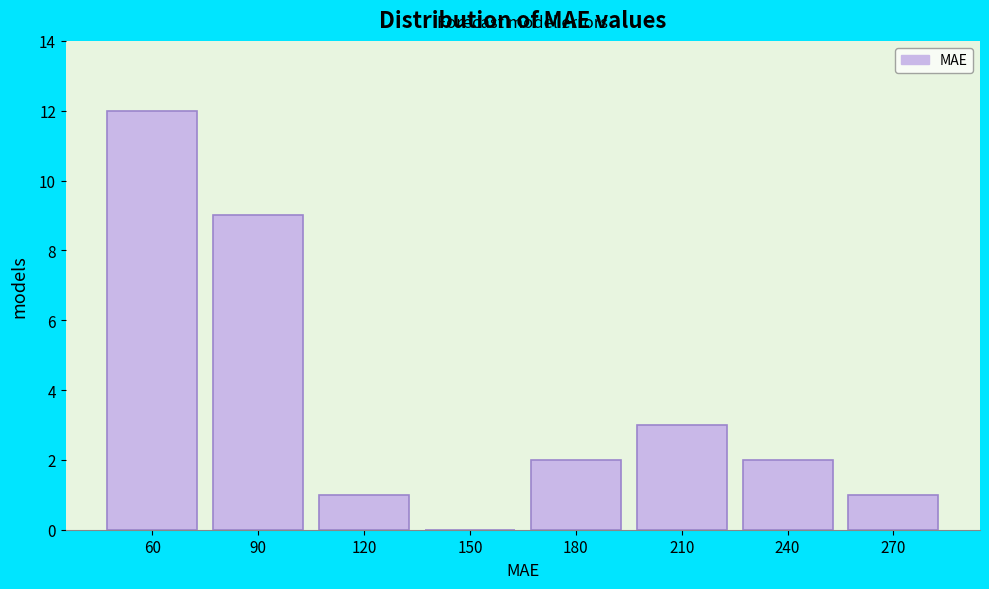

Reading right to left, extract all data points from this chart.

270=1	240=2	210=3	180=2	150=0	120=1	90=9	60=12